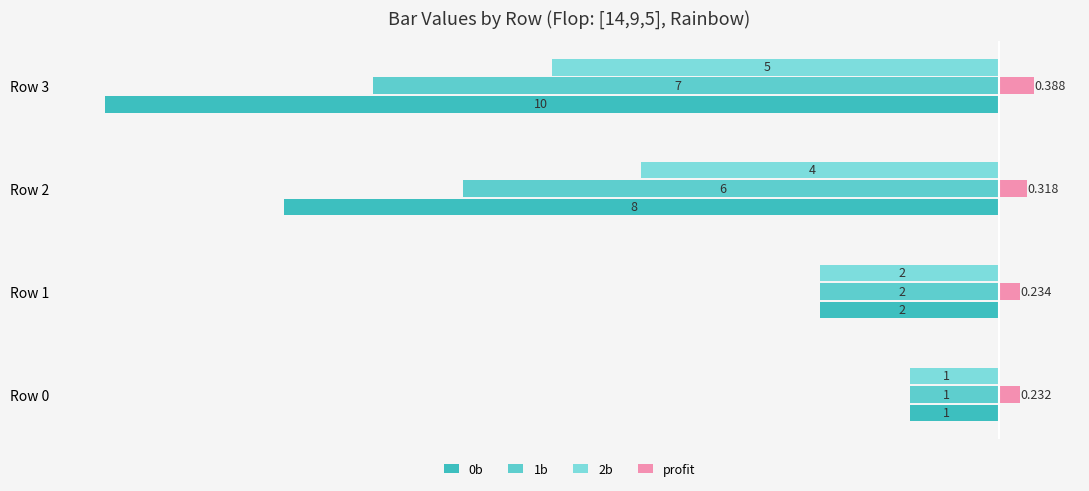

What is the value of the 2b bar at the 2nd from the left?

-2.0